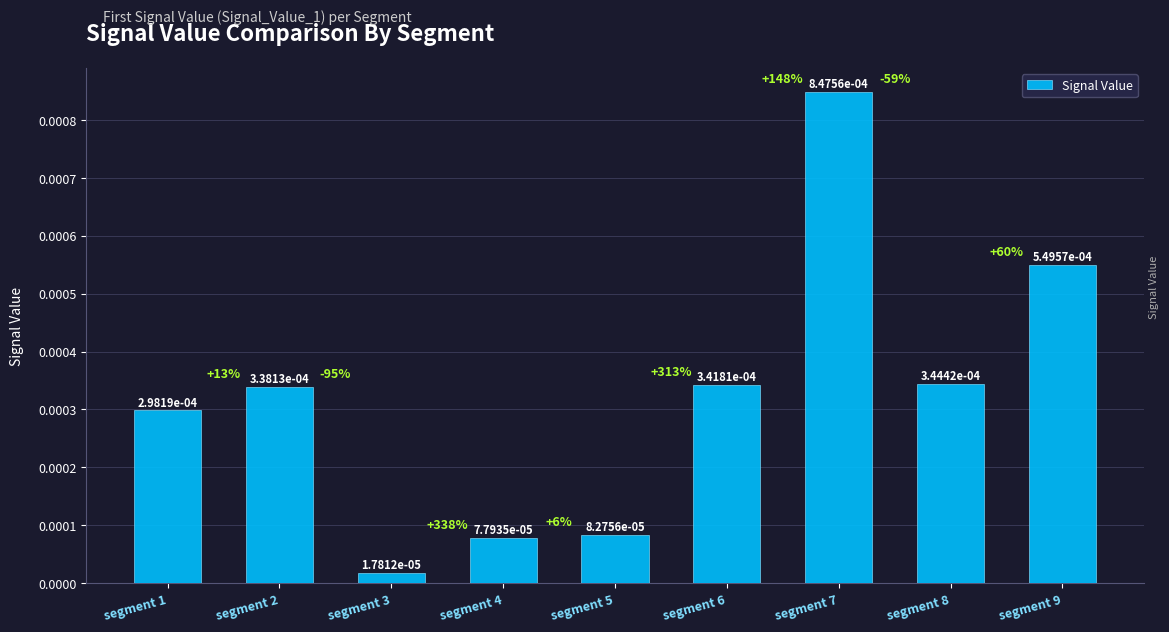

At which label is the value closest to 0?

segment 3